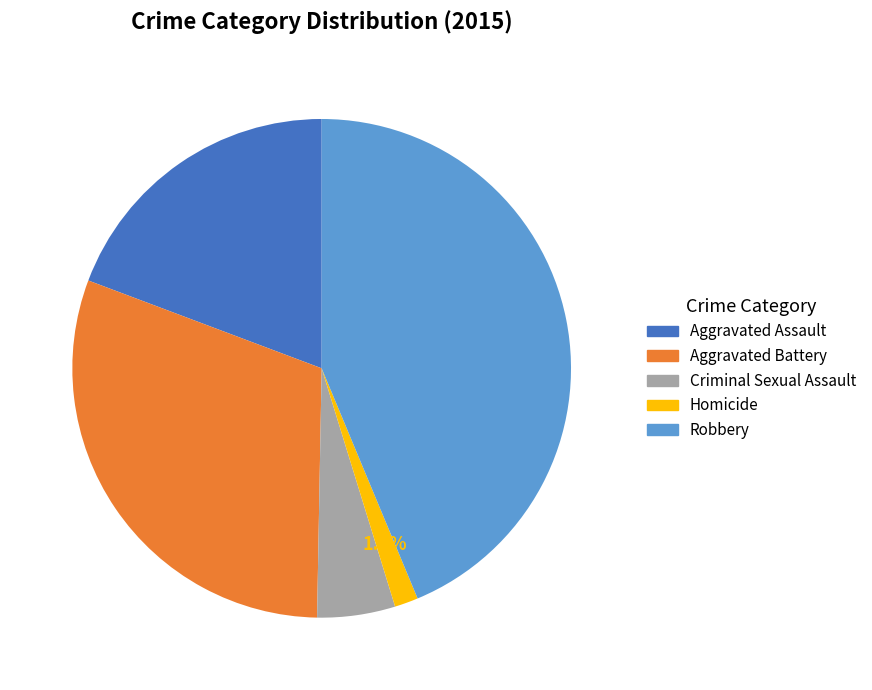

What is the smallest slice in the pie chart?

Homicide